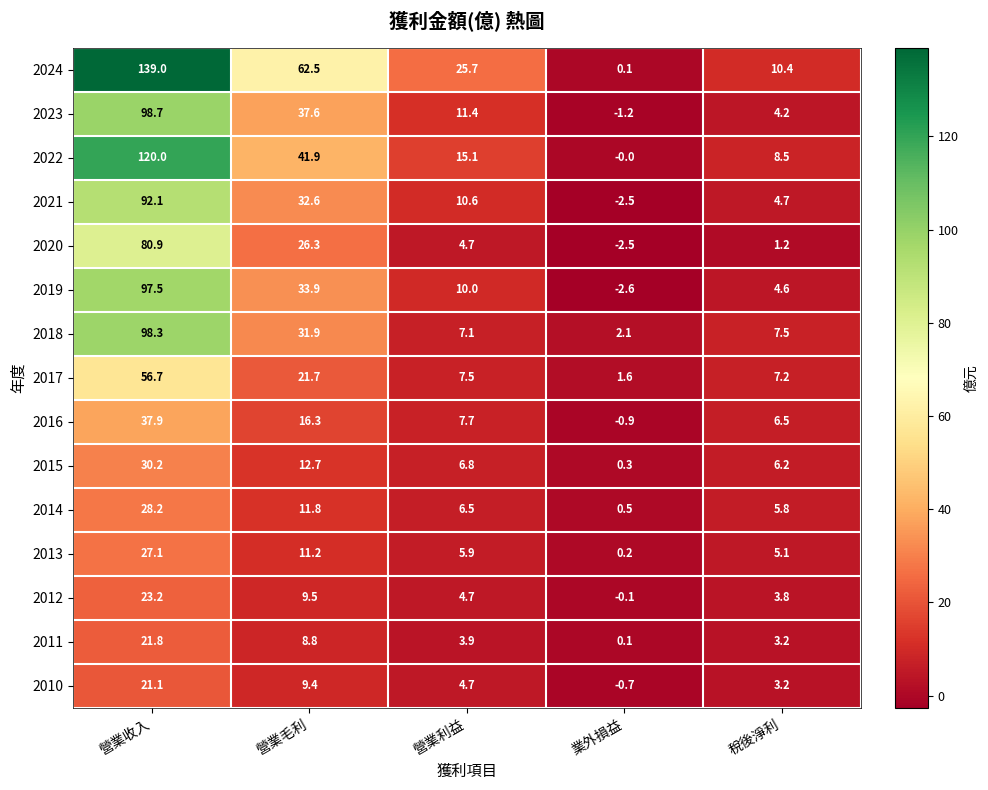

Count the number of categories in the chart.

5